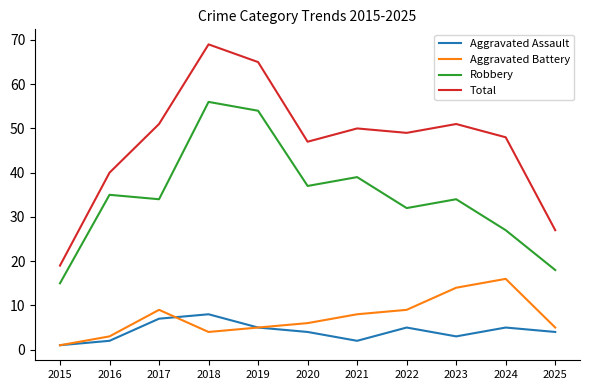

Where is the first local maximum for Robbery?

2016